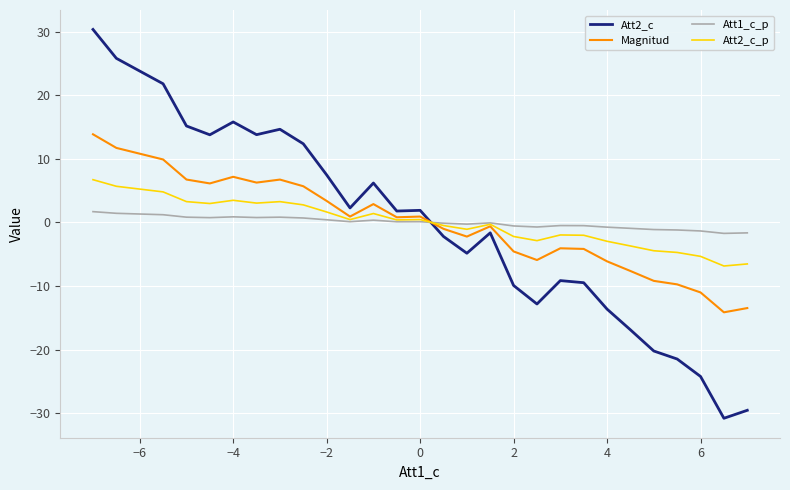

What is the maximum value for Magnitud?

13.8